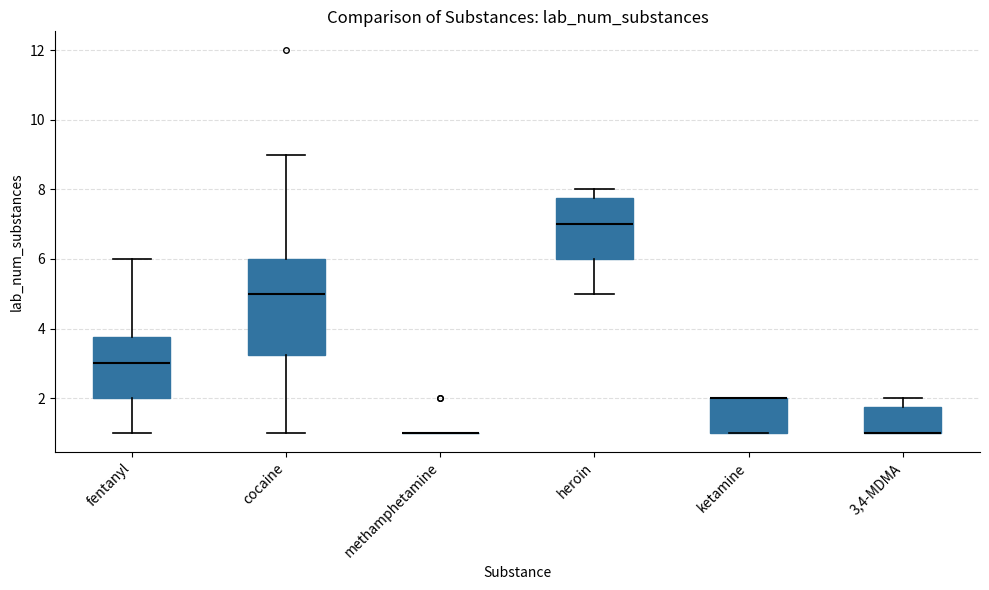

Reading left to right, read every box against the y-axis: the position of its median line, the range the box covers, and the ends of its whiskers. The values are not printed on the chart, so give them approximately, as read against the axis.

fentanyl: median 3.0, box 2.0 to 3.8, whiskers 1.0 to 6.0
cocaine: median 5.0, box 3.2 to 6.0, whiskers 1.0 to 9.0
methamphetamine: box collapsed to a line at 1.0, whiskers 1.0 to 1.0
heroin: median 7.0, box 6.0 to 7.8, whiskers 5.0 to 8.0
ketamine: median 2.0 (drawn on the box's upper edge), box 1.0 to 2.0, whiskers 1.0 to 2.0
3,4-MDMA: median 1.0 (drawn on the box's lower edge), box 1.0 to 1.8, whiskers 1.0 to 2.0